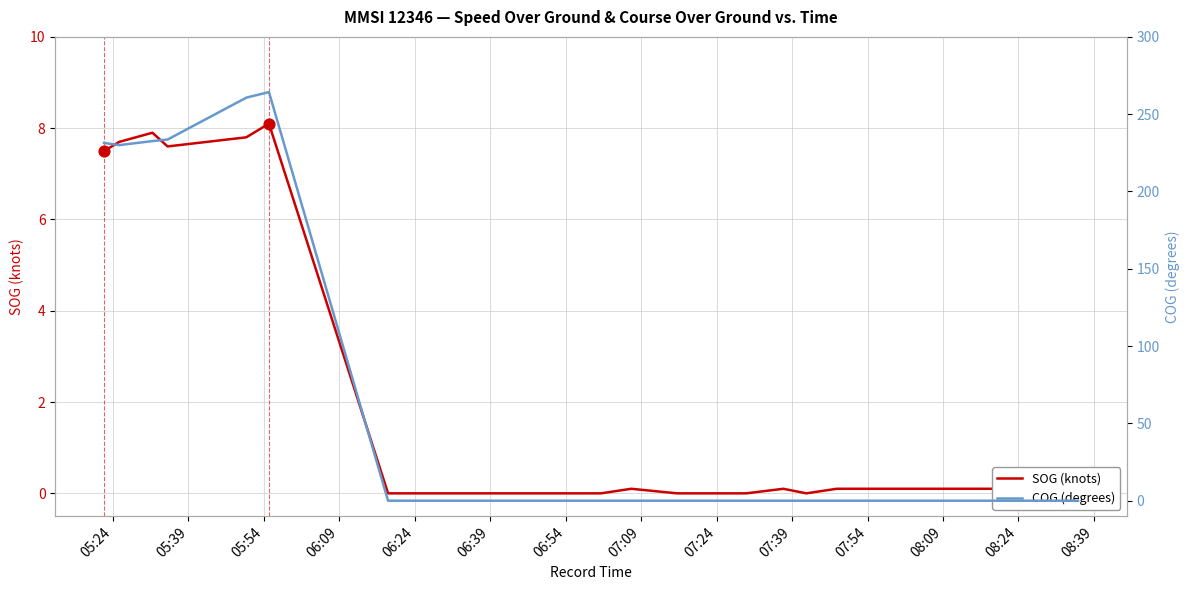

Which series contains the highest Y value?

COG (degrees)